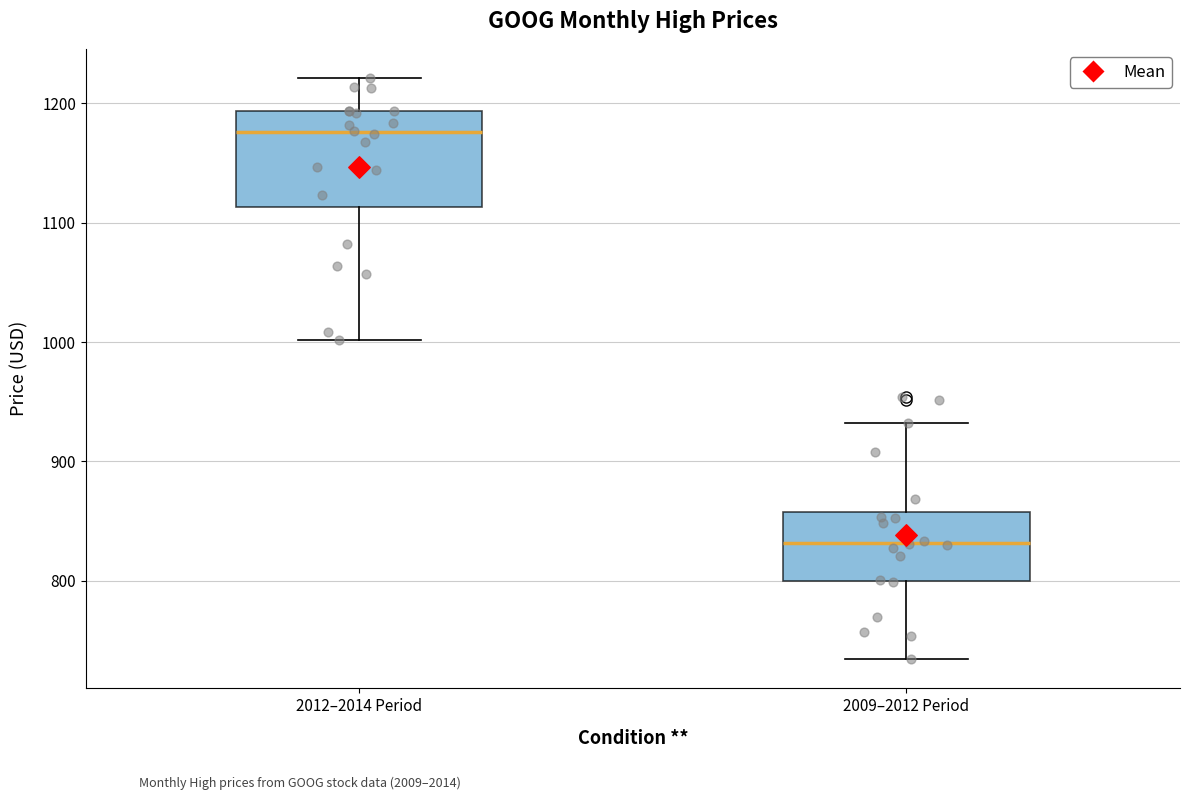

Reading left to right, read every box against the y-axis: the position of its median line, the range the box covers, and the ends of its whiskers. The values are not printed on the chart, so give them approximately, as read against the axis.

2012–2014 Period: median 1180, box 1110 to 1190, whiskers 1000 to 1220
2009–2012 Period: median 830, box 800 to 860, whiskers 730 to 930